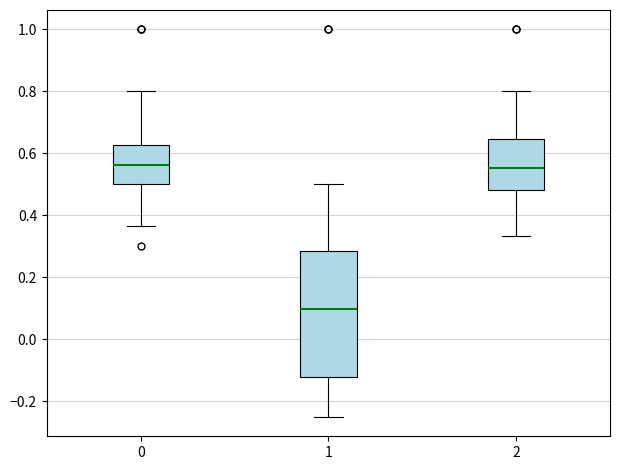

Reading left to right, read every box against the y-axis: the position of its median line, the range the box covers, and the ends of its whiskers. The values are not printed on the chart, so give them approximately, as read against the axis.

0: median 0.56, box 0.50 to 0.62, whiskers 0.36 to 0.80
1: median 0.10, box -0.12 to 0.28, whiskers -0.24 to 0.50
2: median 0.56, box 0.48 to 0.64, whiskers 0.34 to 0.80